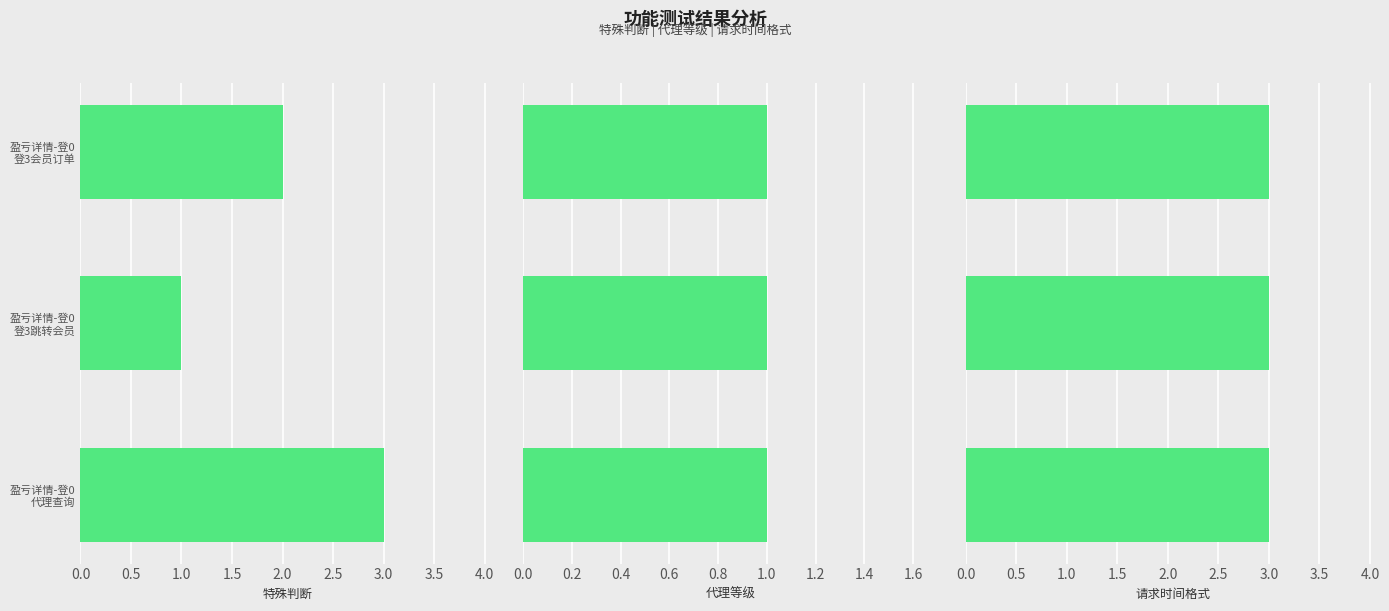

Which series has the largest range (max minus min)?

特殊判断